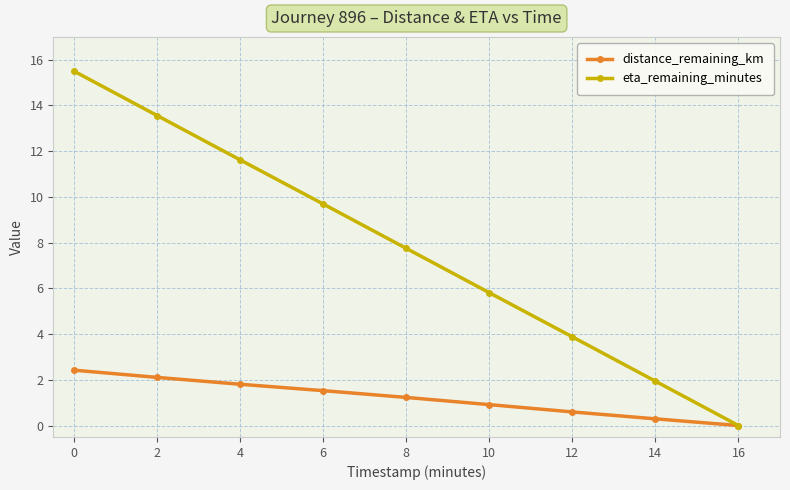

The distance_remaining_km series shows 1.4 at 0. True or false?

False